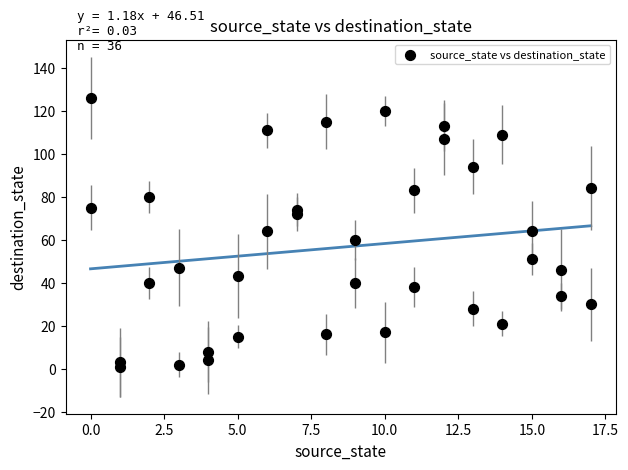

What is the range of X values (max minus min)?

17